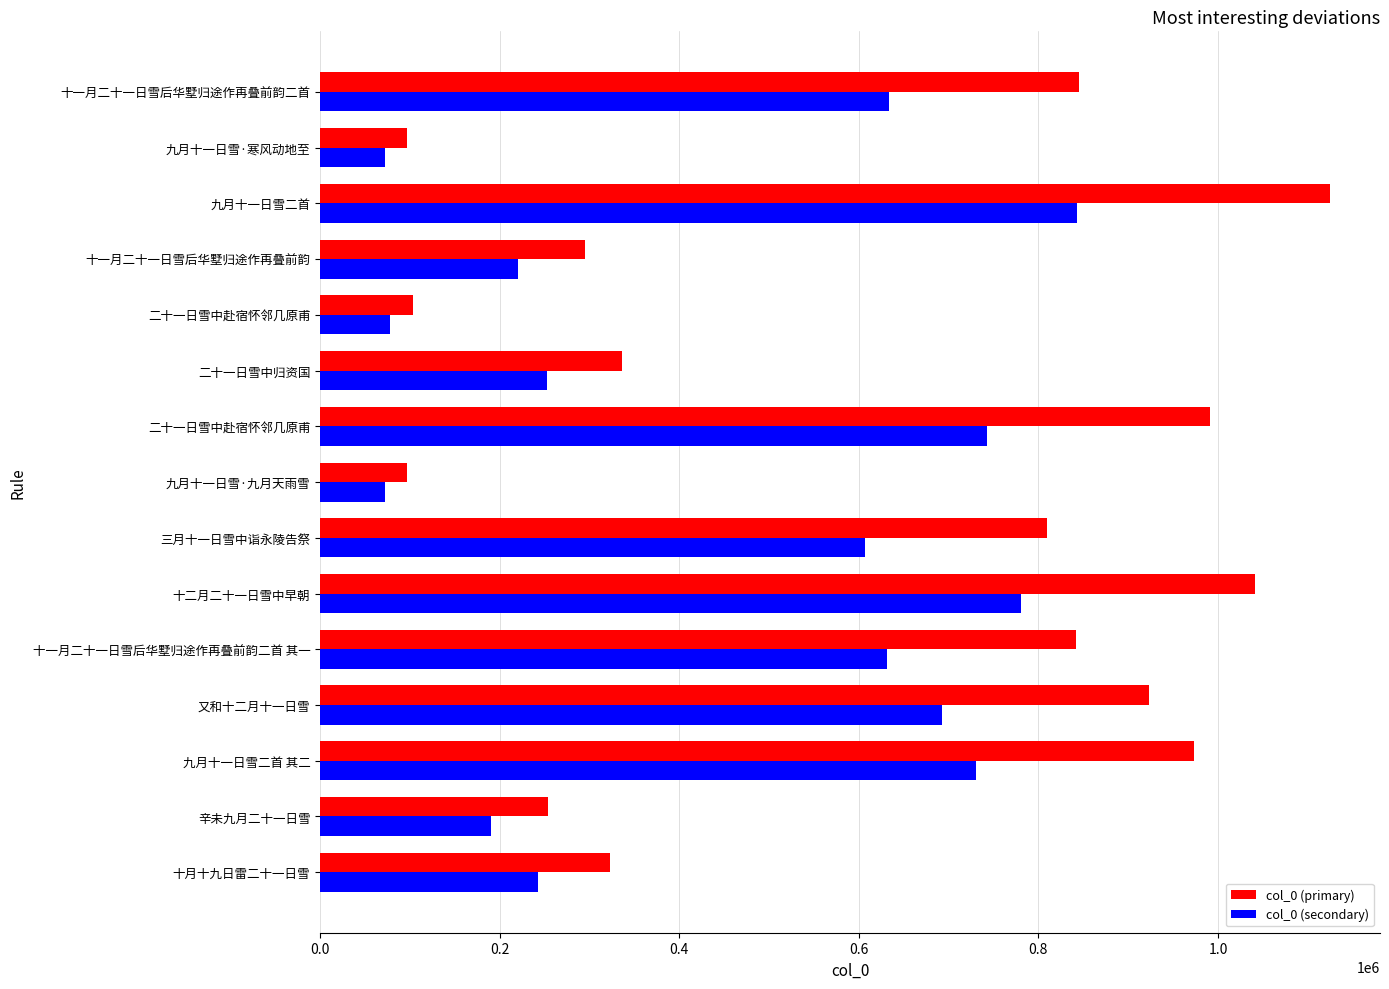

At which category is the sum across all series the highest?

九月十一日雪二首